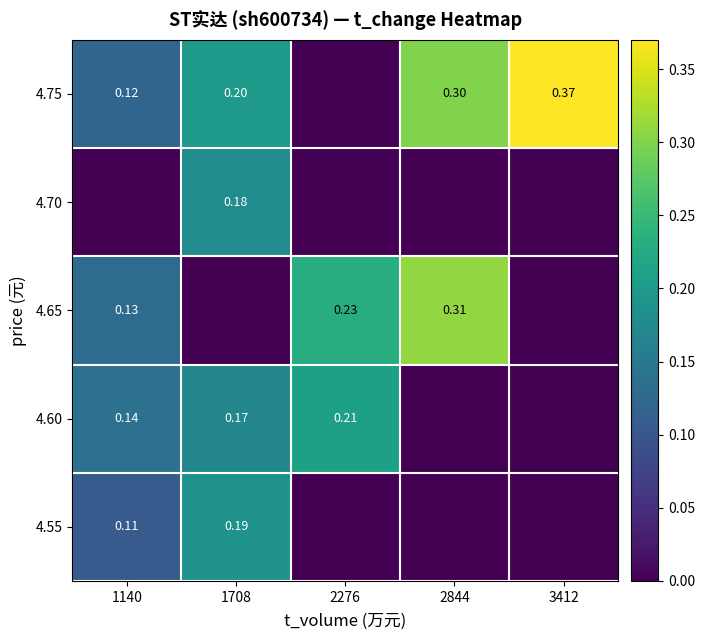

Is the value of 4.65 at 1140 greater than the value of 4.75 at 3412?

No